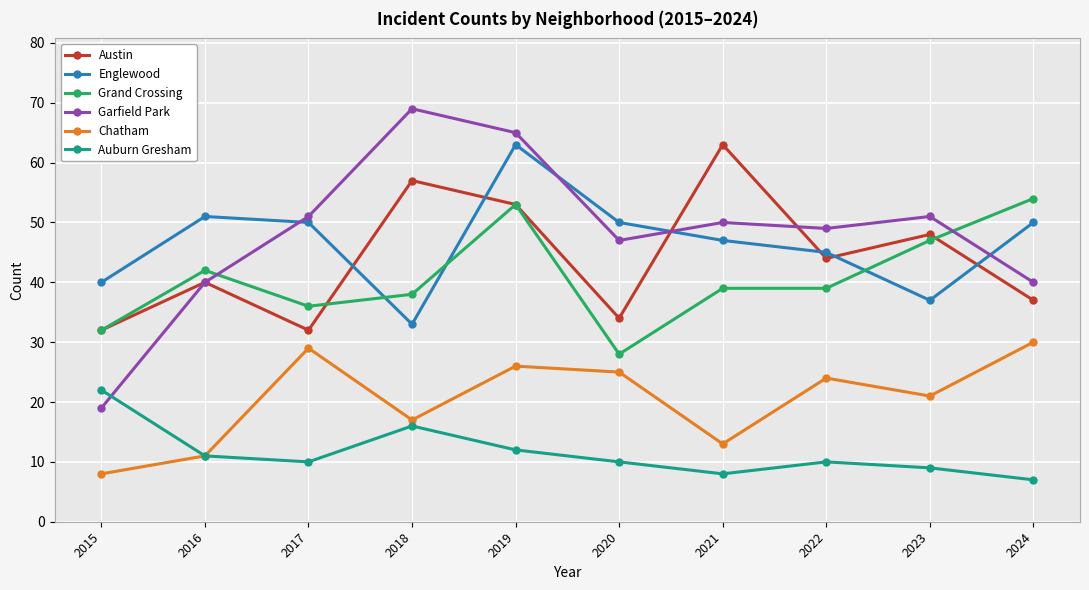

What is the maximum value shown in the chart?

69